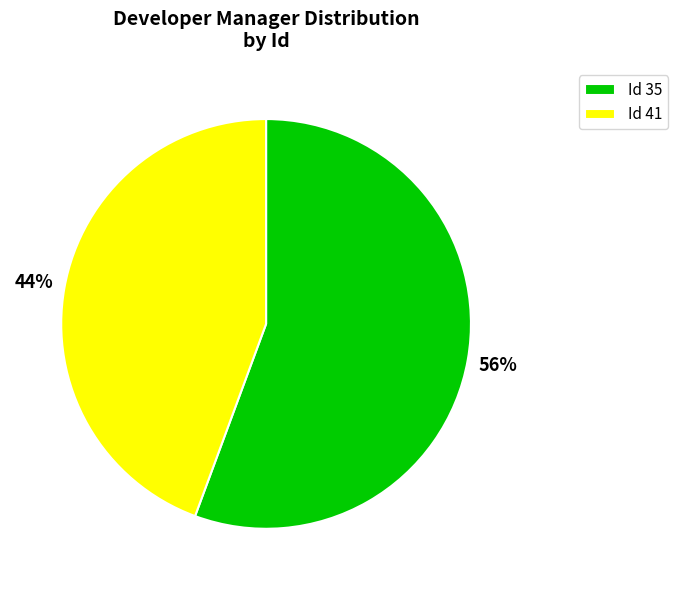

How many segments does this pie chart have?

2